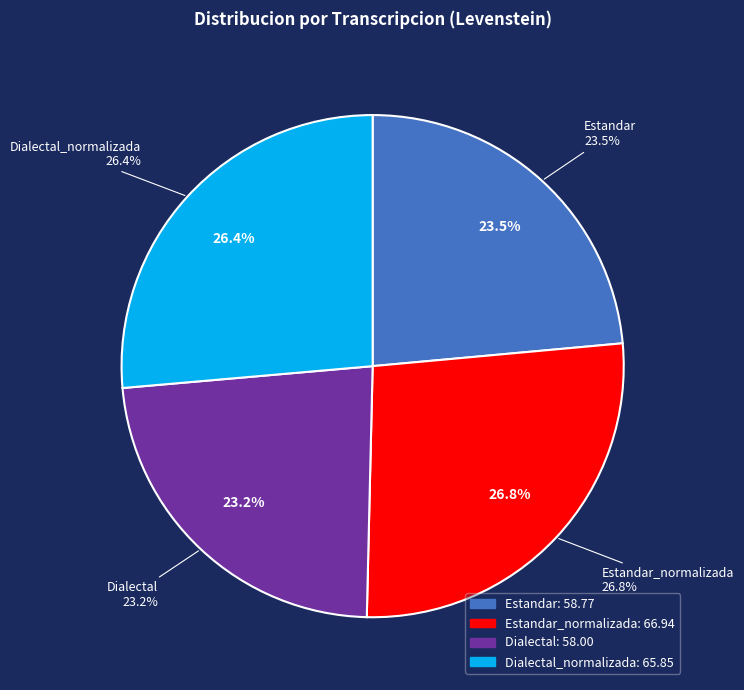

The Estandar_normalizada slice represents 38% of the pie. True or false?

False